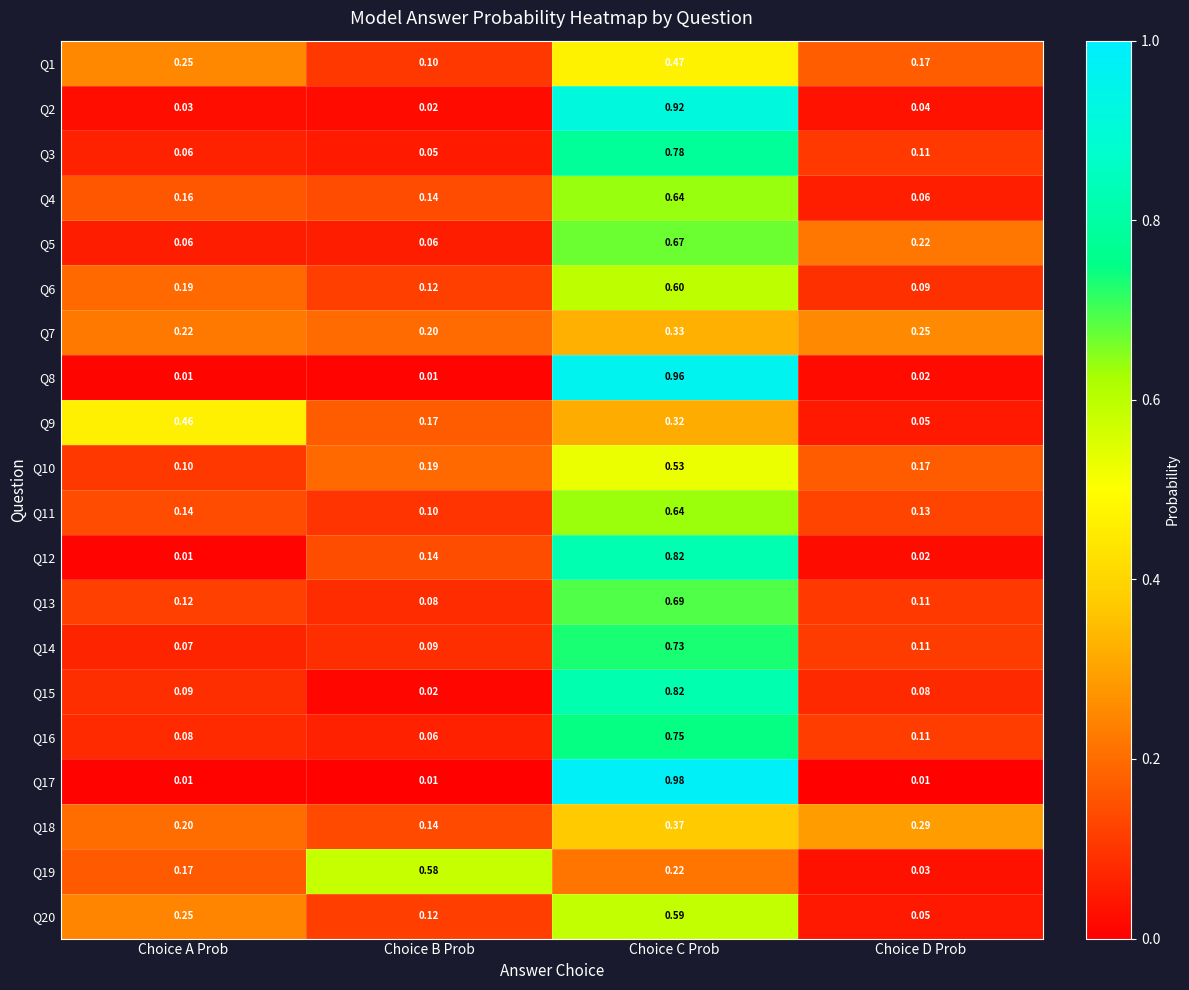

Which category has the highest value in the Q19 series?

Choice B Prob